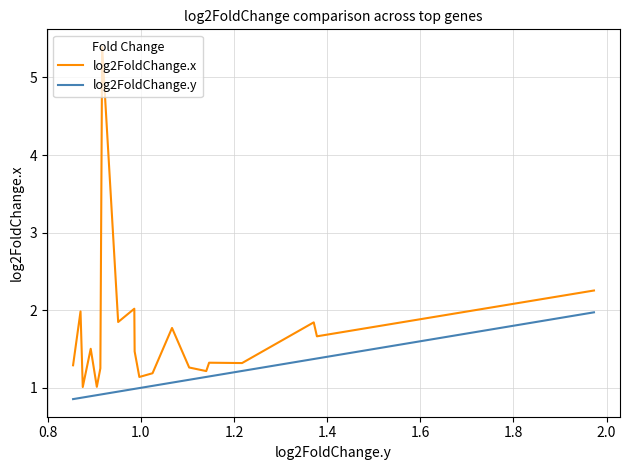

List the series in order of their peak value, highest first.

log2FoldChange.x, log2FoldChange.y